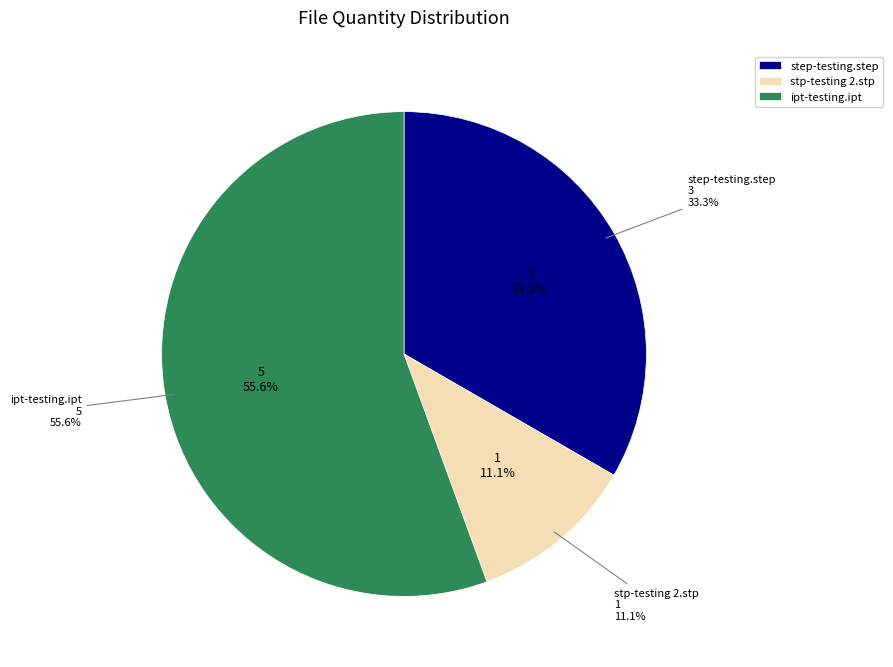

Is it true that stp-testing 2.stp is 11% of the pie?

True